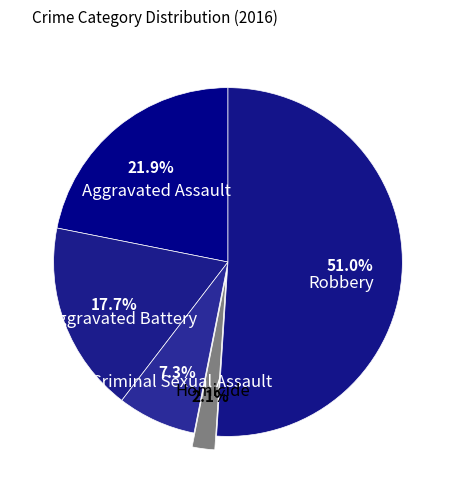

Between Criminal Sexual Assault and Homicide, which is larger?

Criminal Sexual Assault